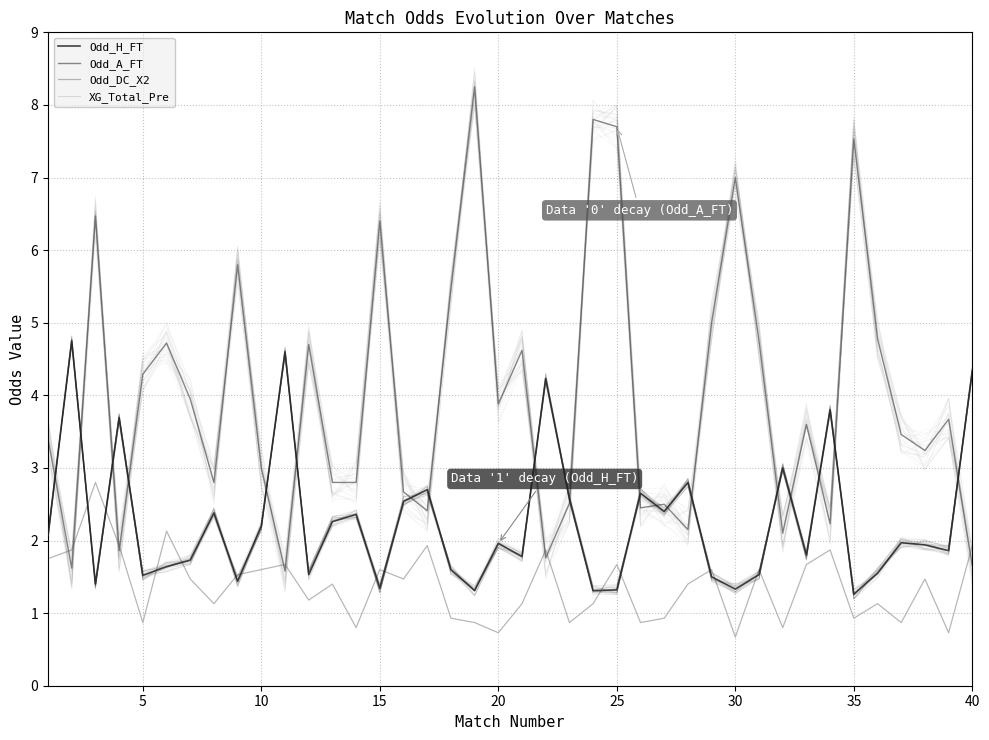

Is it true that Odd_H_FT equals 2.1 at 15?

False